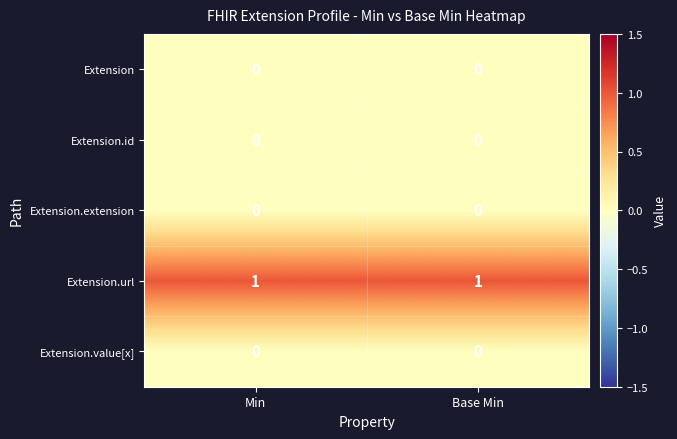

The value of Extension.url at Base Min is 1. True or false?

True